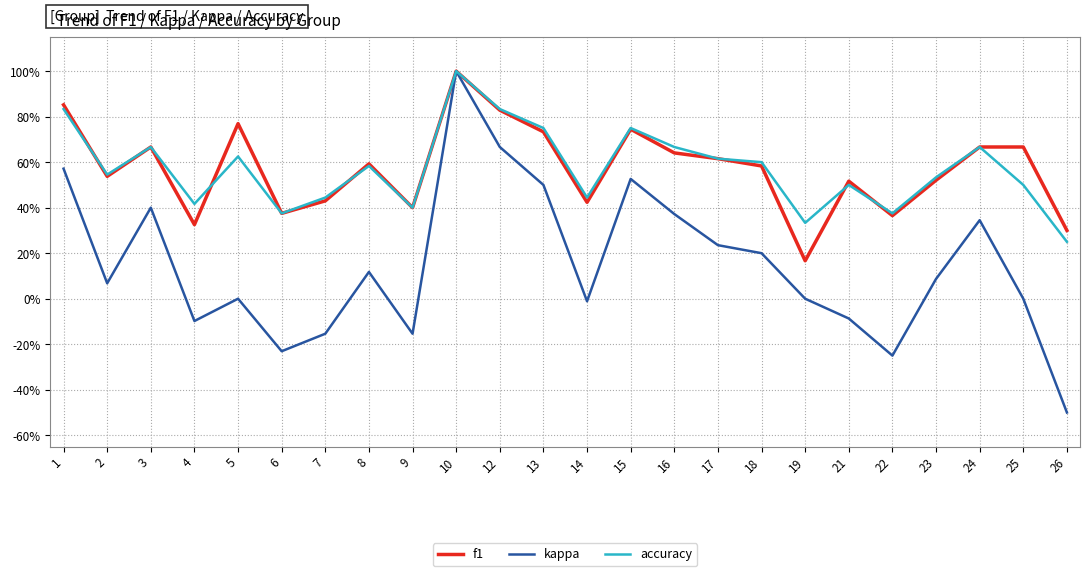

What is the maximum value shown in the chart?

1.0